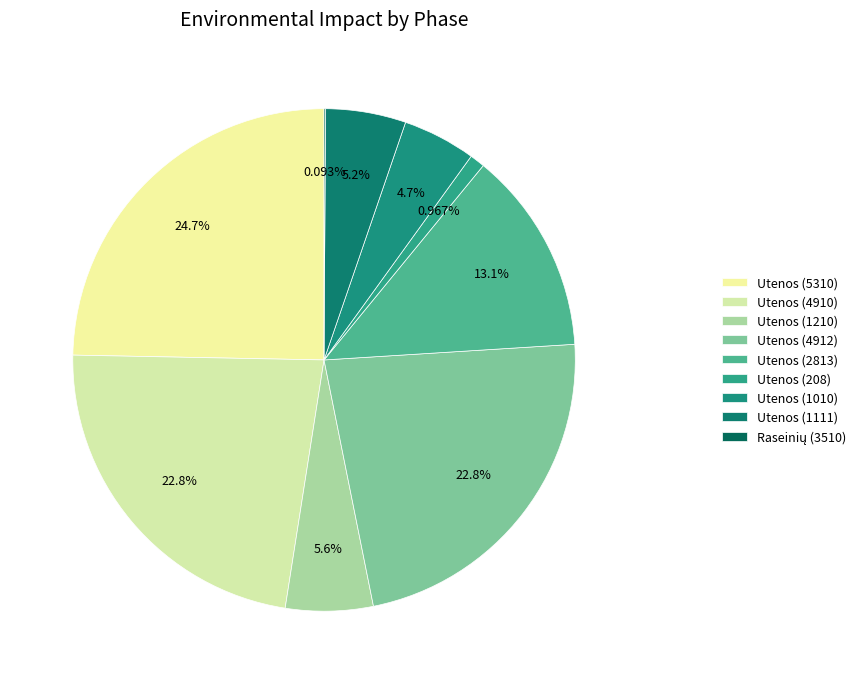

Which category has the smallest portion of the pie?

3510